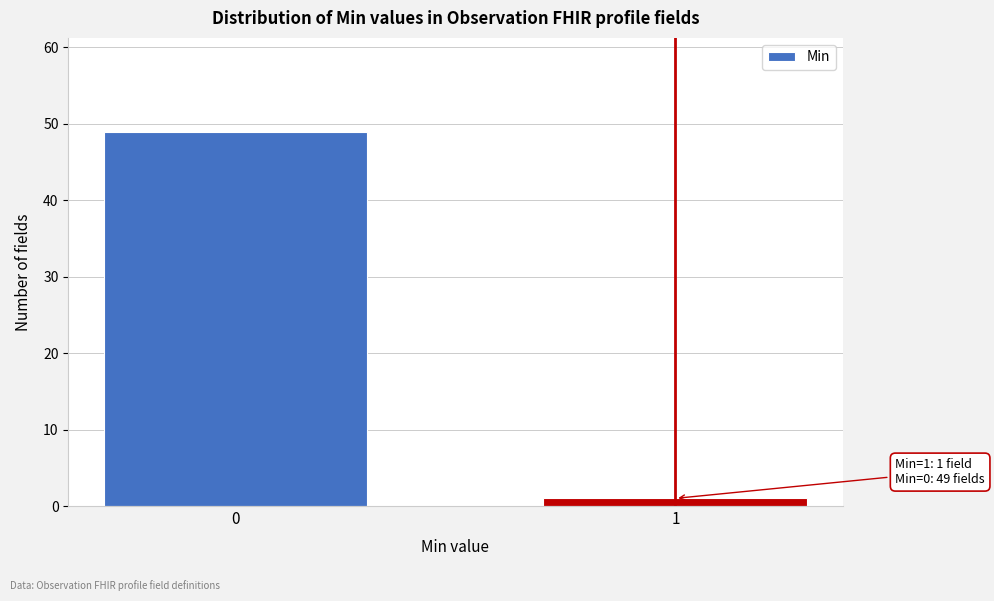

Reading right to left, what are all the values shown in this chart?

1	49